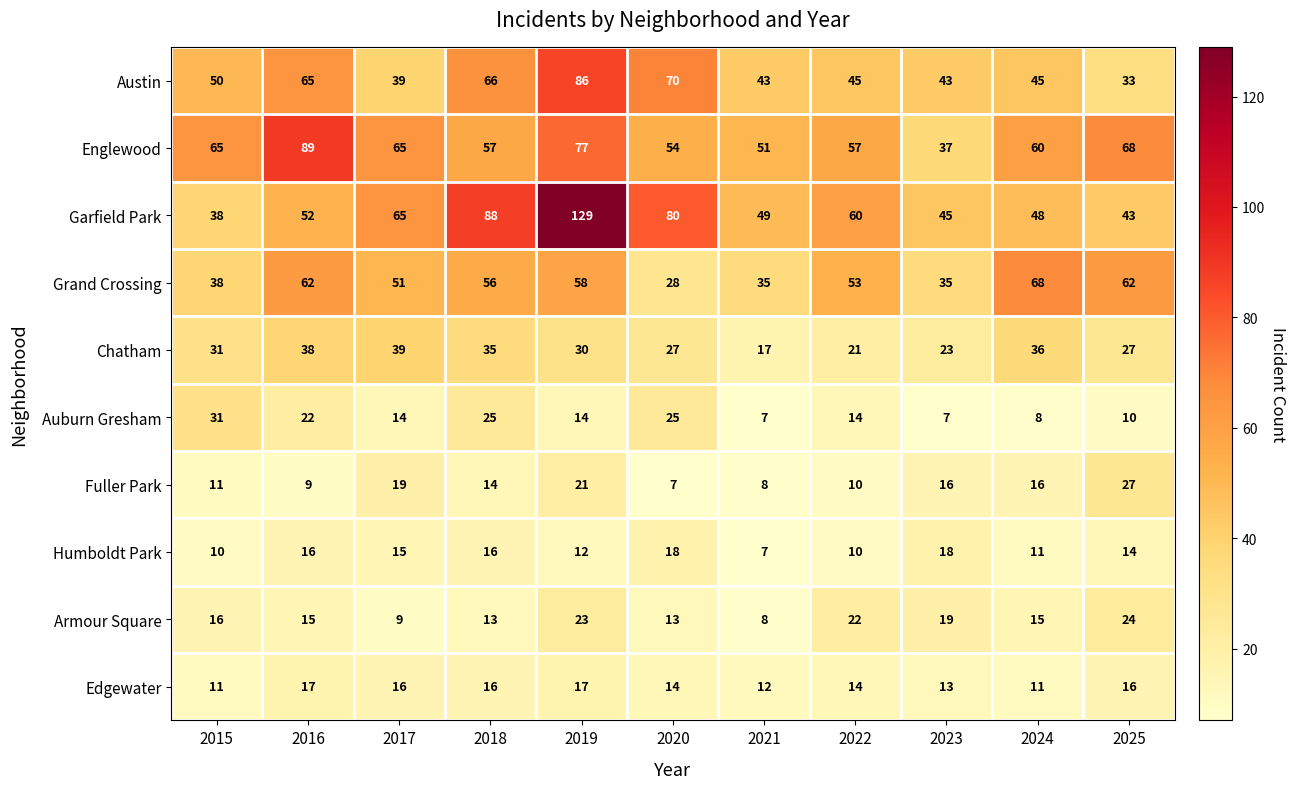

Which series changed the most between 2015 and 2024?

Grand Crossing